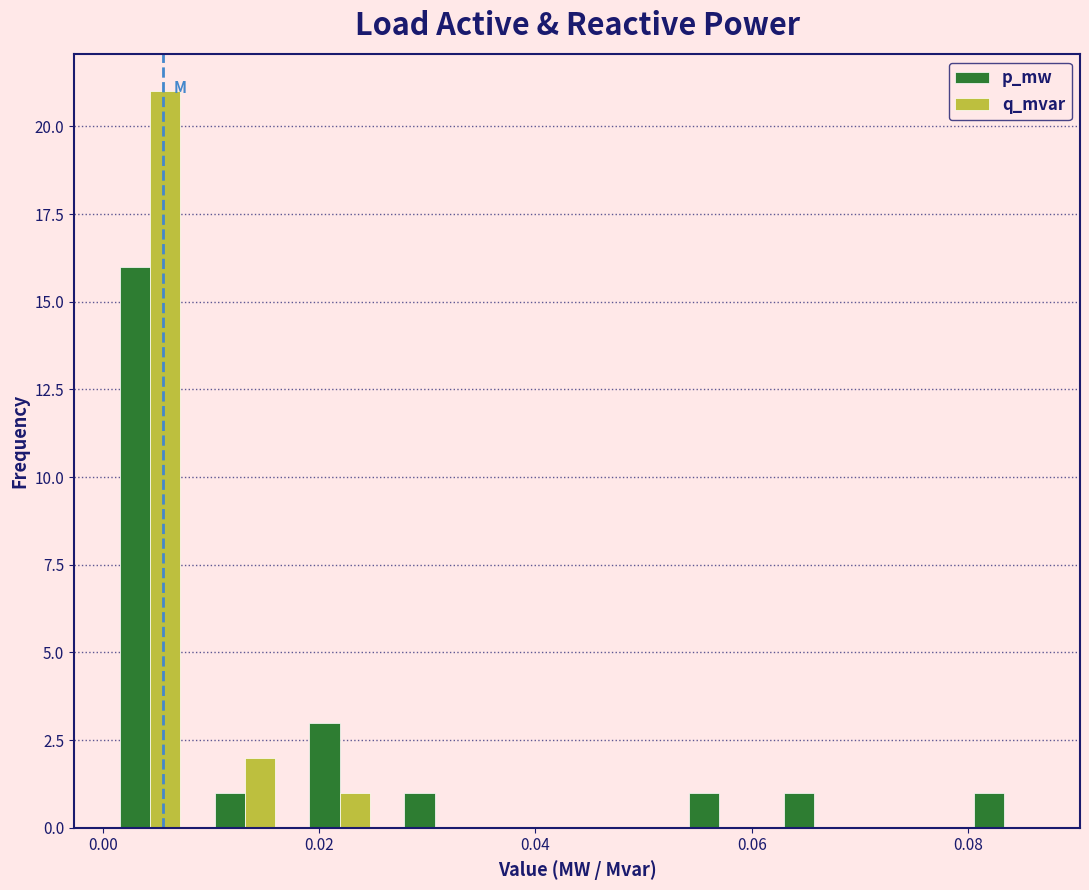

Reading left to right, list every range on the x-axis with the height of the bar of each series over it. Neither the bar edges nor the heights are printed on the chart, so give them approximately, as read against the axes.

0.000 to 0.008: p_mw=16	q_mvar=21
0.008 to 0.018: p_mw=1	q_mvar=2
0.018 to 0.026: p_mw=3	q_mvar=1
0.026 to 0.036: p_mw=1	q_mvar=0
0.036 to 0.044: p_mw=0	q_mvar=0
0.044 to 0.052: p_mw=0	q_mvar=0
0.052 to 0.062: p_mw=1	q_mvar=0
0.062 to 0.070: p_mw=1	q_mvar=0
0.070 to 0.078: p_mw=0	q_mvar=0
0.078 to 0.088: p_mw=1	q_mvar=0